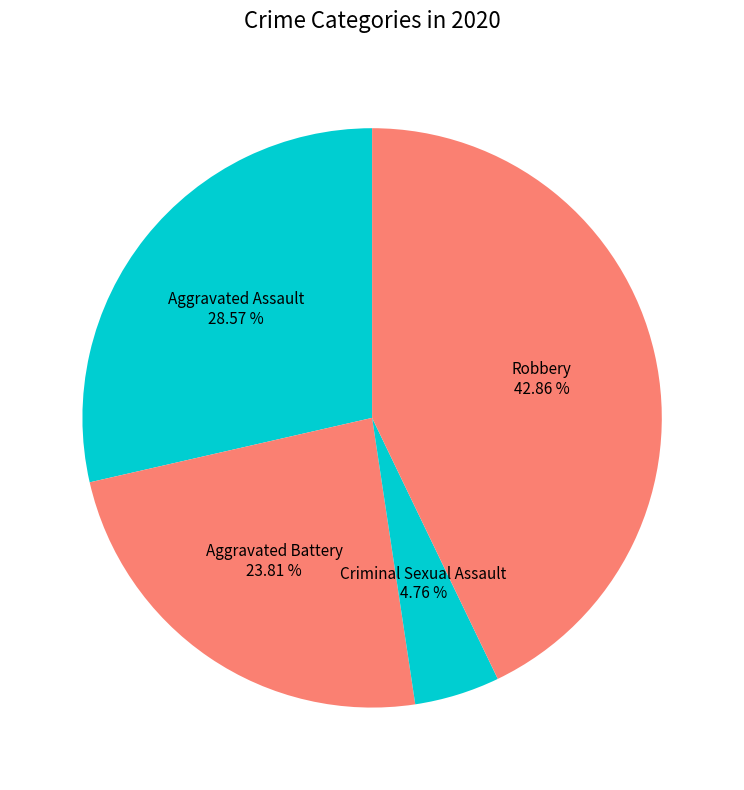

The Aggravated Battery slice represents 24% of the pie. True or false?

True